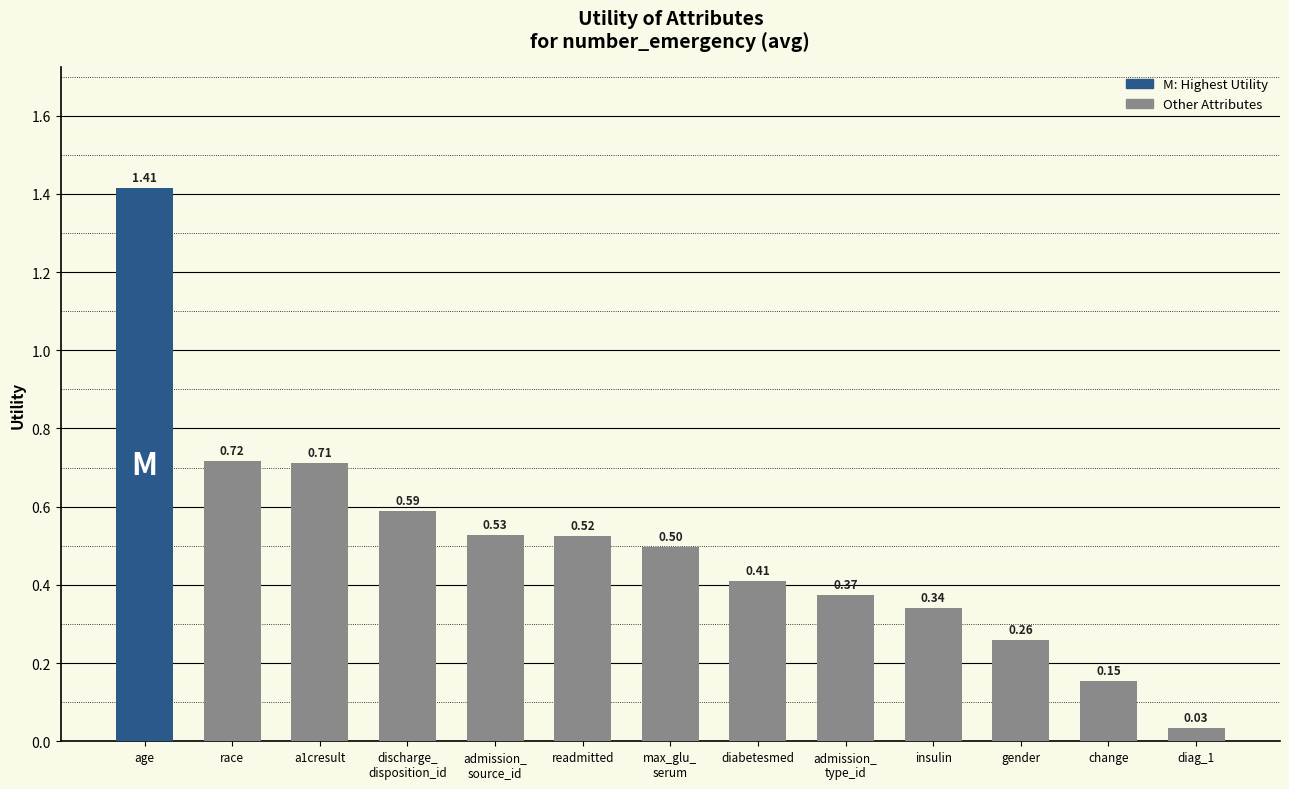

Is it true that the value at admission_
type_id is 0.1?

False